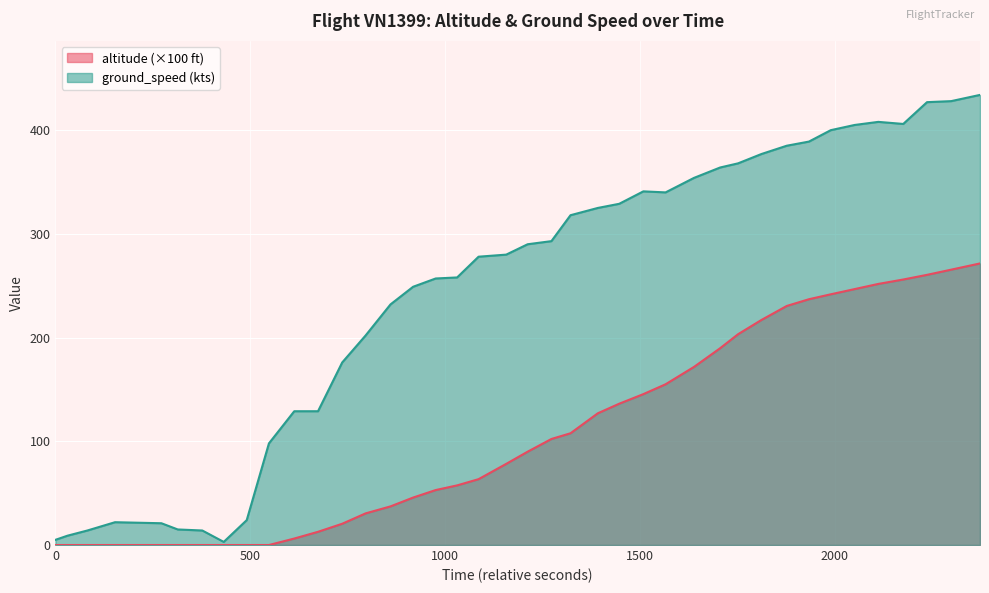

Which series has the largest range (max minus min)?

ground_speed (kts)